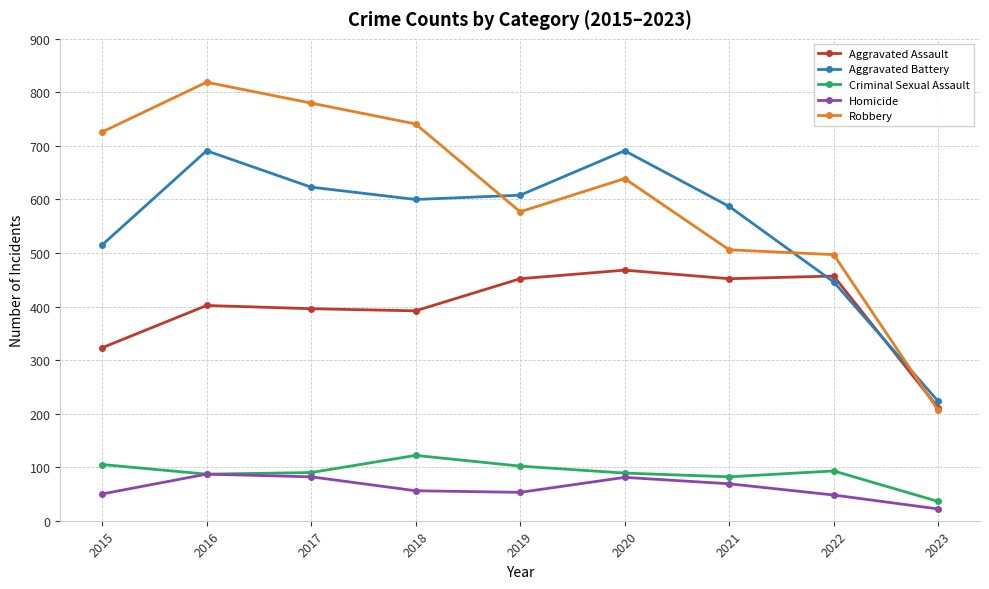

At which category does Robbery reach its first local valley?

2019